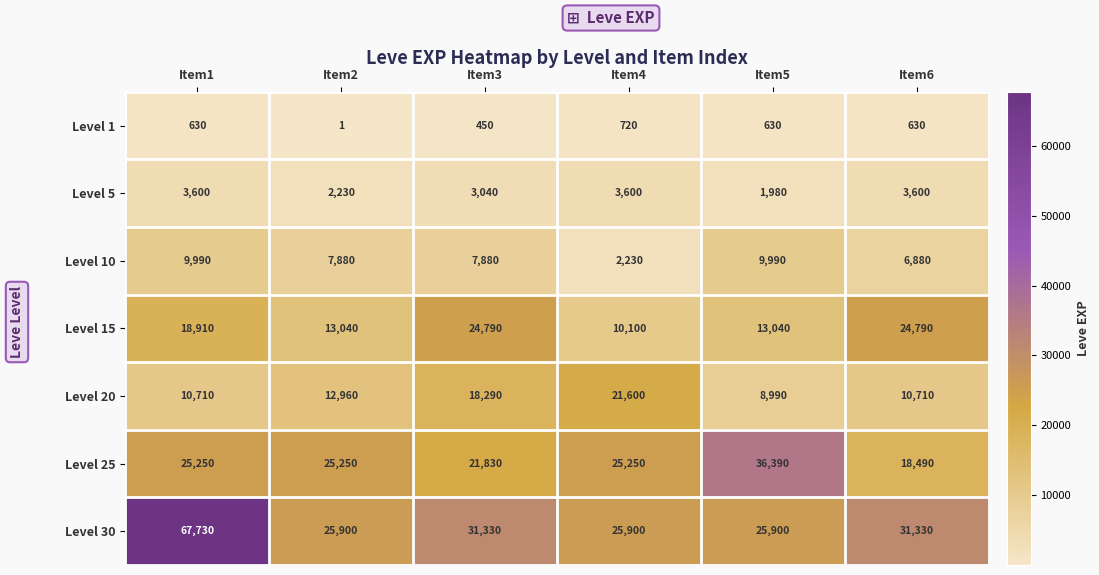

Read the Level 25 value at Item5, to the nearest 10.

36390